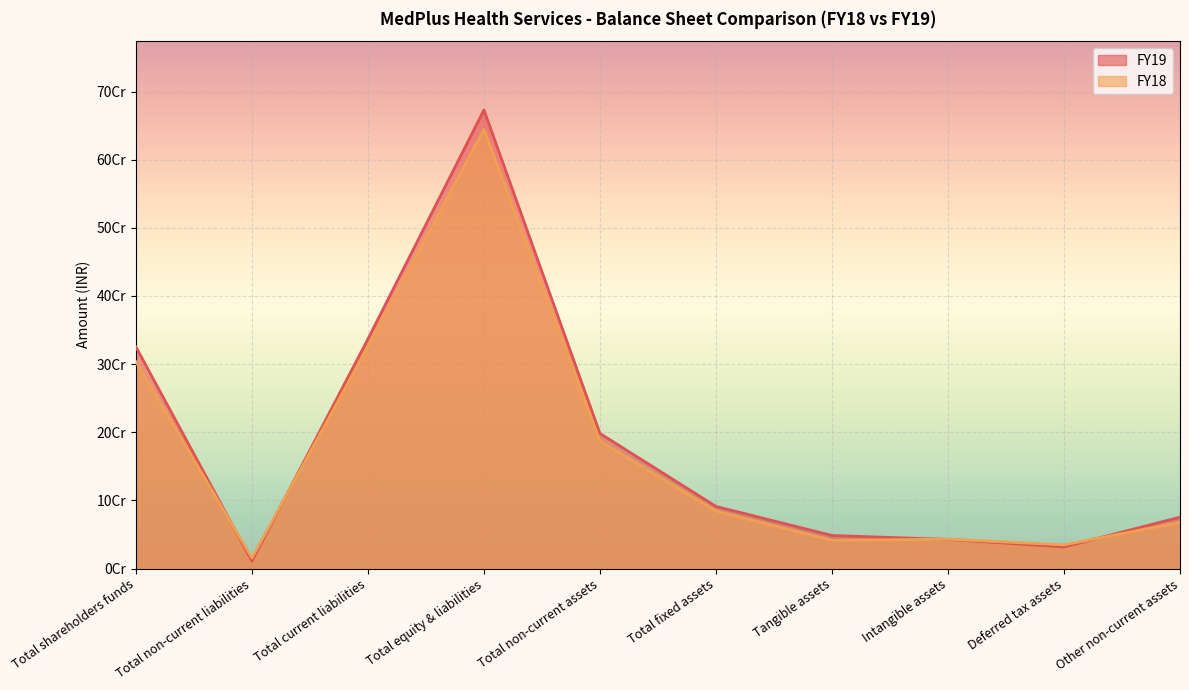

How many interior local valleys does the FY18 series have?

3